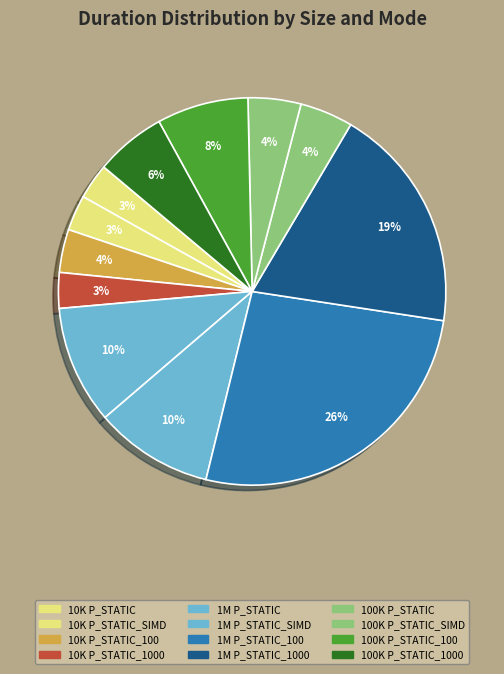

How many segments does this pie chart have?

12